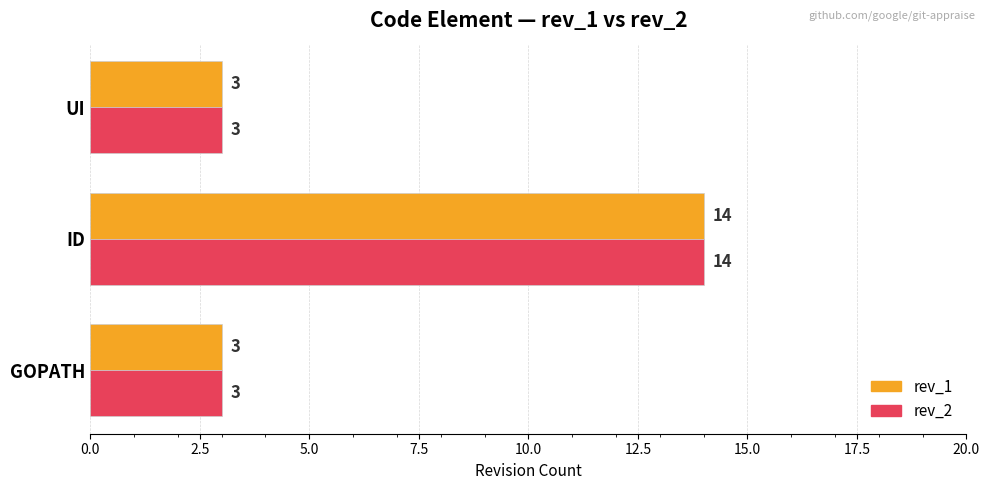

What is the difference between the maximum and minimum values in the rev_2 series?

11